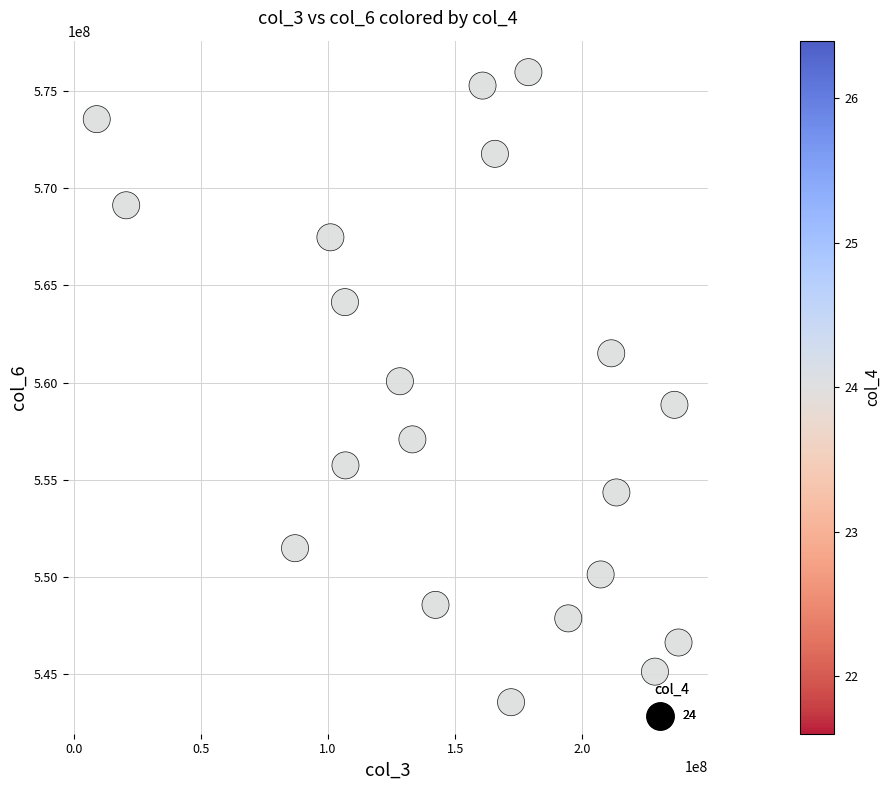

What is the range of X values (max minus min)?

228688504